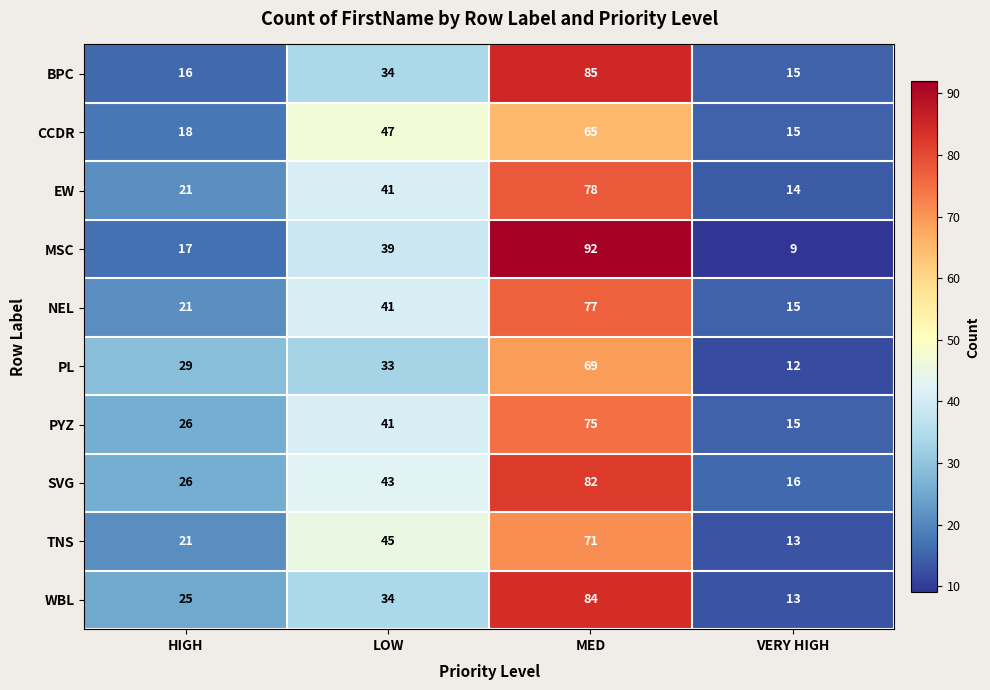

Which category has the lowest value across all series?

VERY HIGH